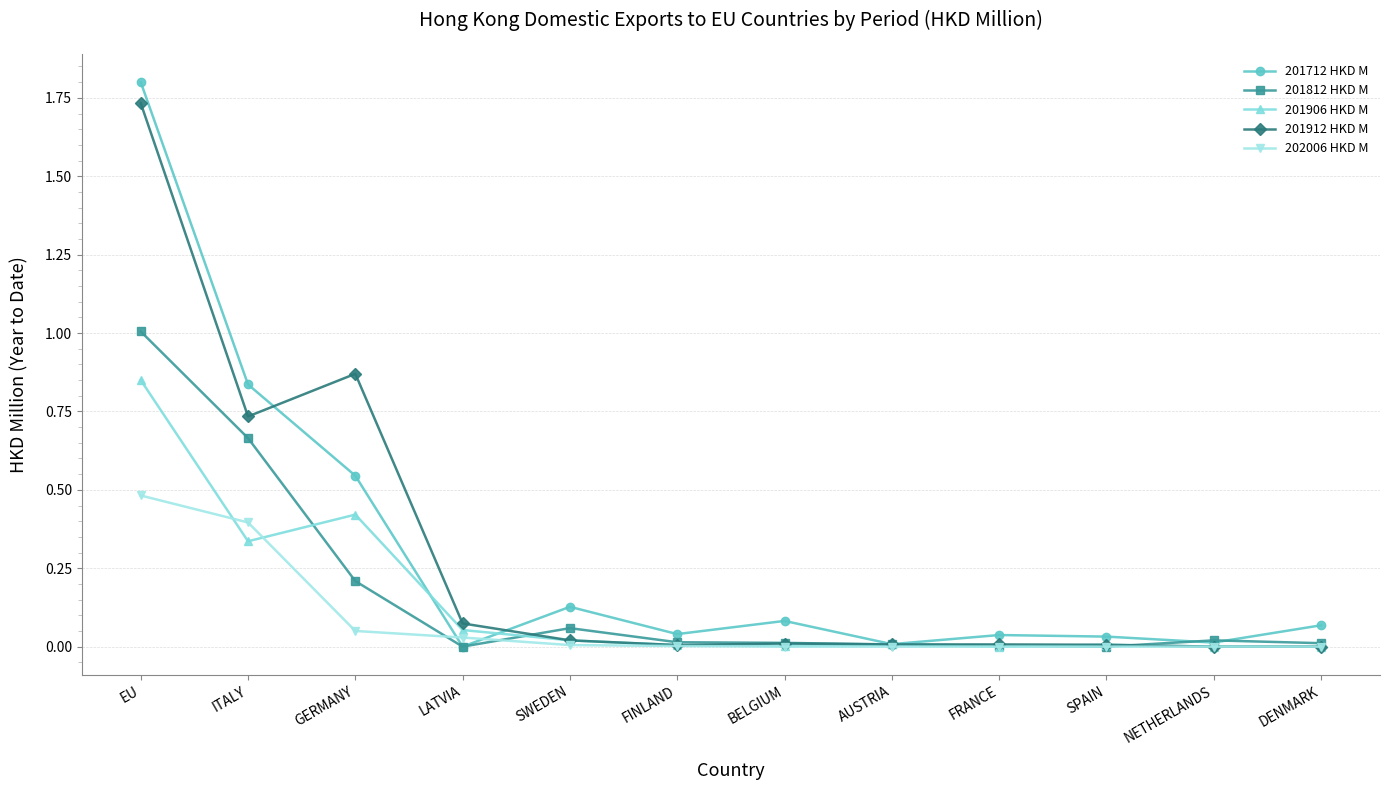

The 201812 HKD M series shows 0.0 at LATVIA. True or false?

True